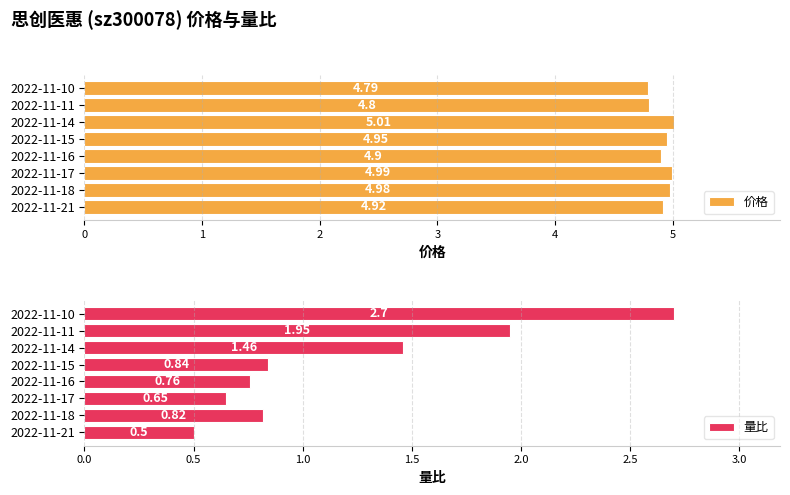

List the labels in order of 价格 value, smallest first.

2022-11-10, 2022-11-11, 2022-11-16, 2022-11-21, 2022-11-15, 2022-11-18, 2022-11-17, 2022-11-14